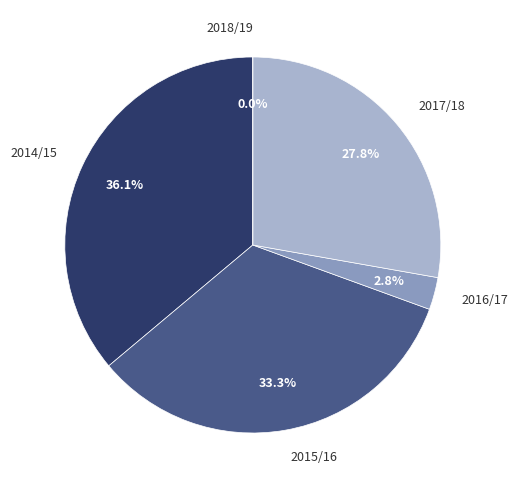

Rank the categories by value from lowest to highest.

2018/19, 2016/17, 2017/18, 2015/16, 2014/15